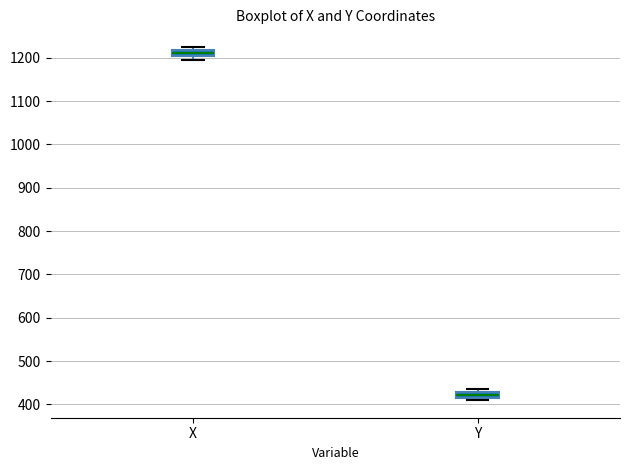

Which box has the highest median line?

X